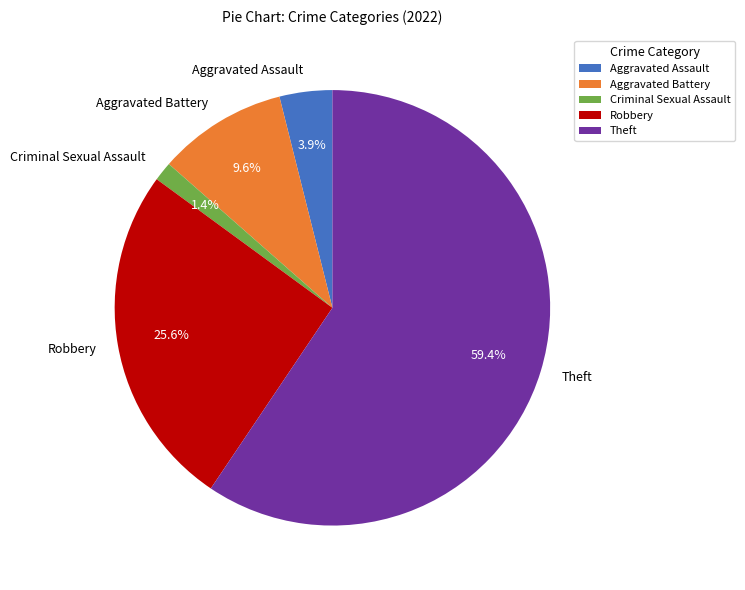

Approximately how many times larger is the value at Theft compared to Aggravated Assault?

15.2